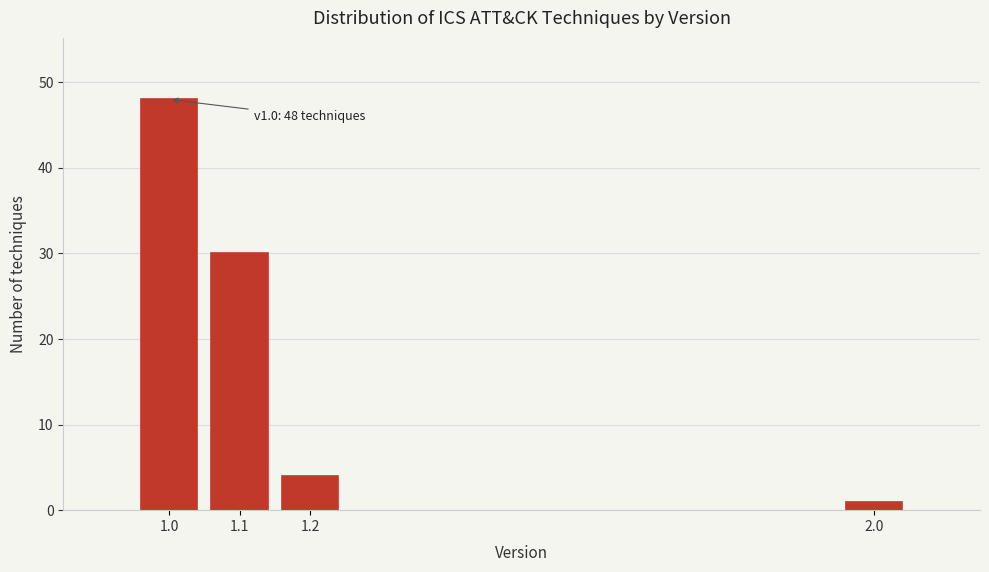

Reading right to left, extract all data points from this chart.

1	4	30	48